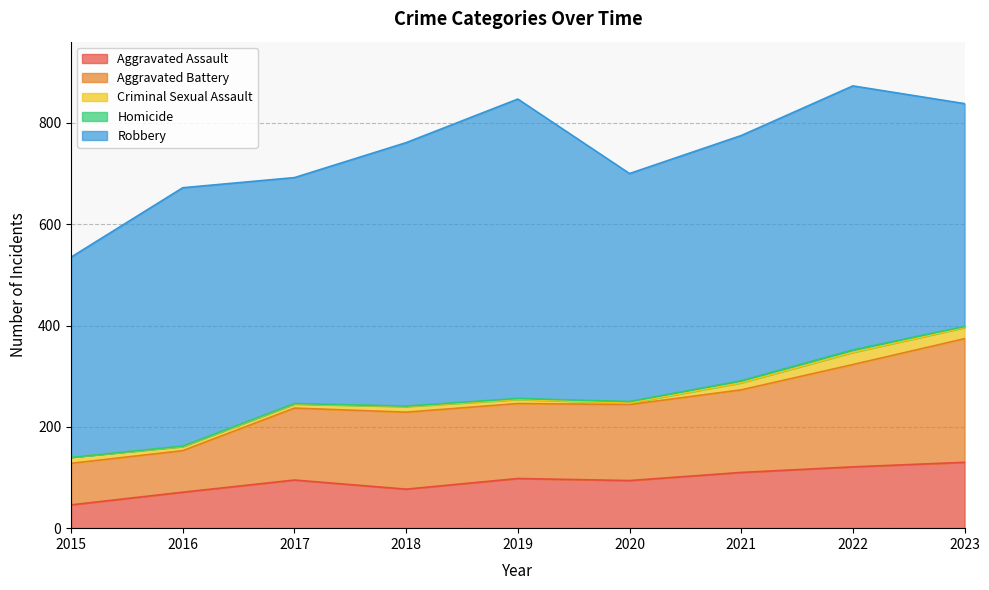

Reading left to right, transcribe all the data shown in this chart.

Aggravated Assault: 2015=46	2016=71	2017=95	2018=77	2019=98	2020=94	2021=110	2022=121	2023=130
Aggravated Battery: 2015=82	2016=82	2017=142	2018=152	2019=148	2020=150	2021=163	2022=202	2023=244
Criminal Sexual Assault: 2015=12	2016=8	2017=8	2018=11	2019=8	2020=3	2021=14	2022=24	2023=22
Homicide: 2015=0	2016=1	2017=1	2018=1	2019=2	2020=3	2021=4	2022=5	2023=2
Robbery: 2015=395	2016=510	2017=446	2018=520	2019=591	2020=450	2021=484	2022=521	2023=440